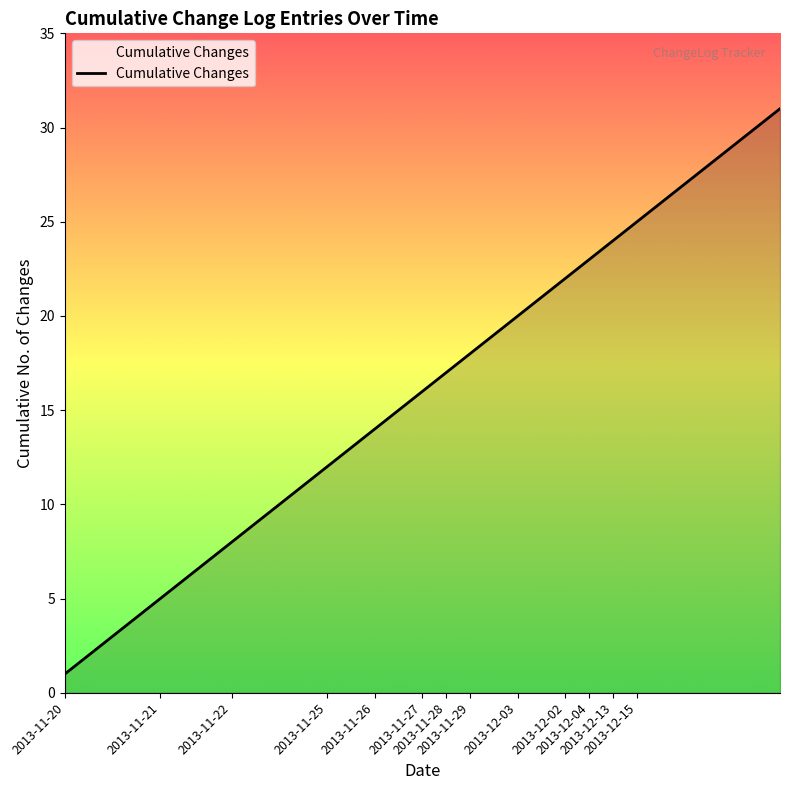

What is the maximum value shown in the chart?

31